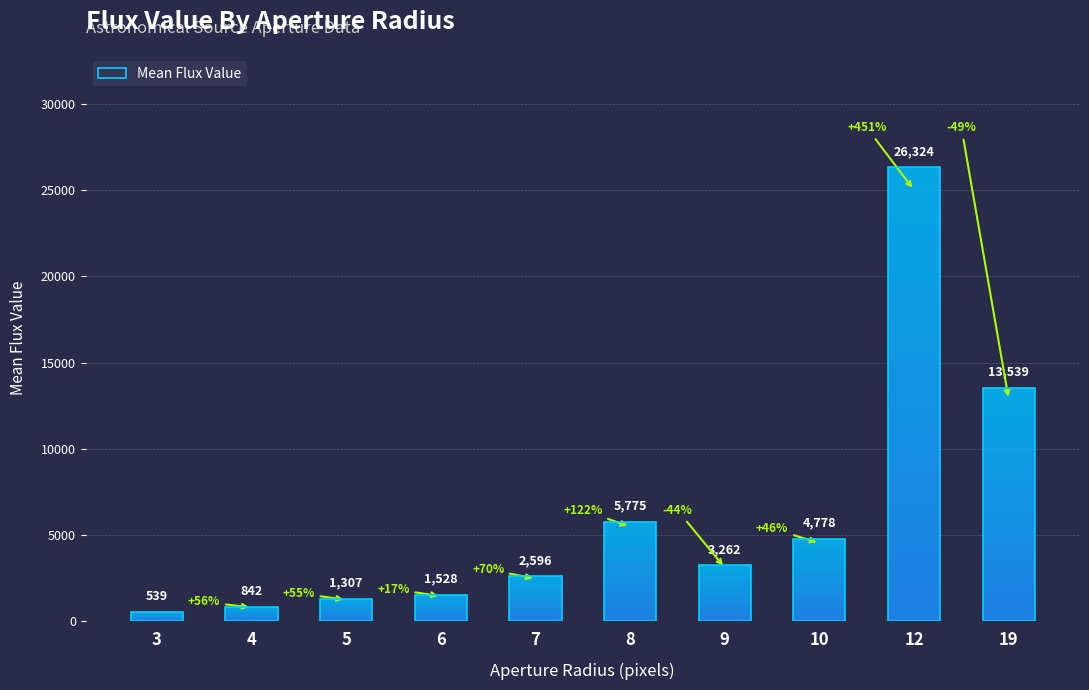

Reading right to left, extract all data points from this chart.

13539.0	26324.0	4778.0	3262.0	5775.3	2596.6	1528.7	1307.4	842.5	539.0